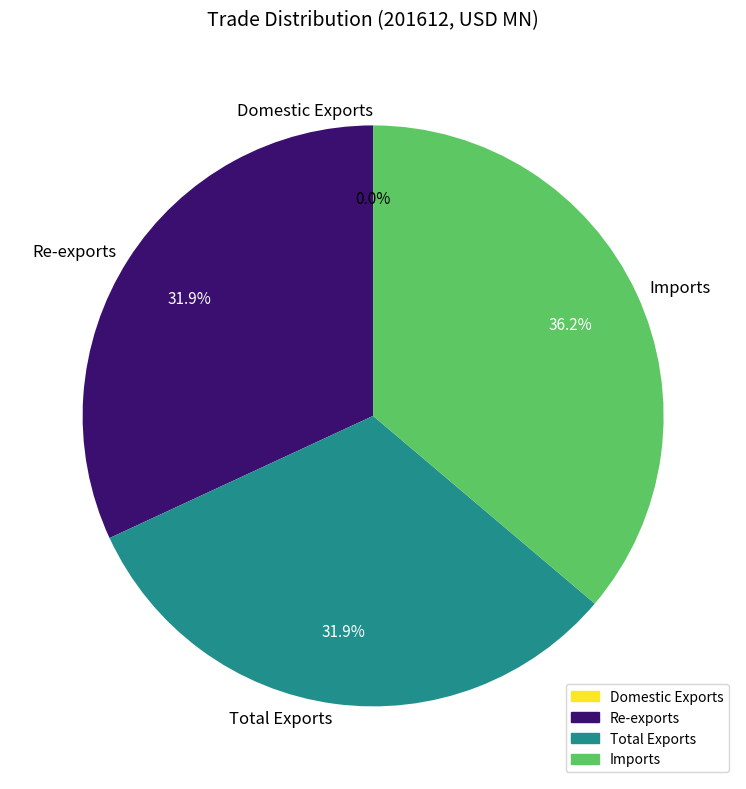

Approximately how many times larger is the value at Re-exports compared to Imports?

0.9